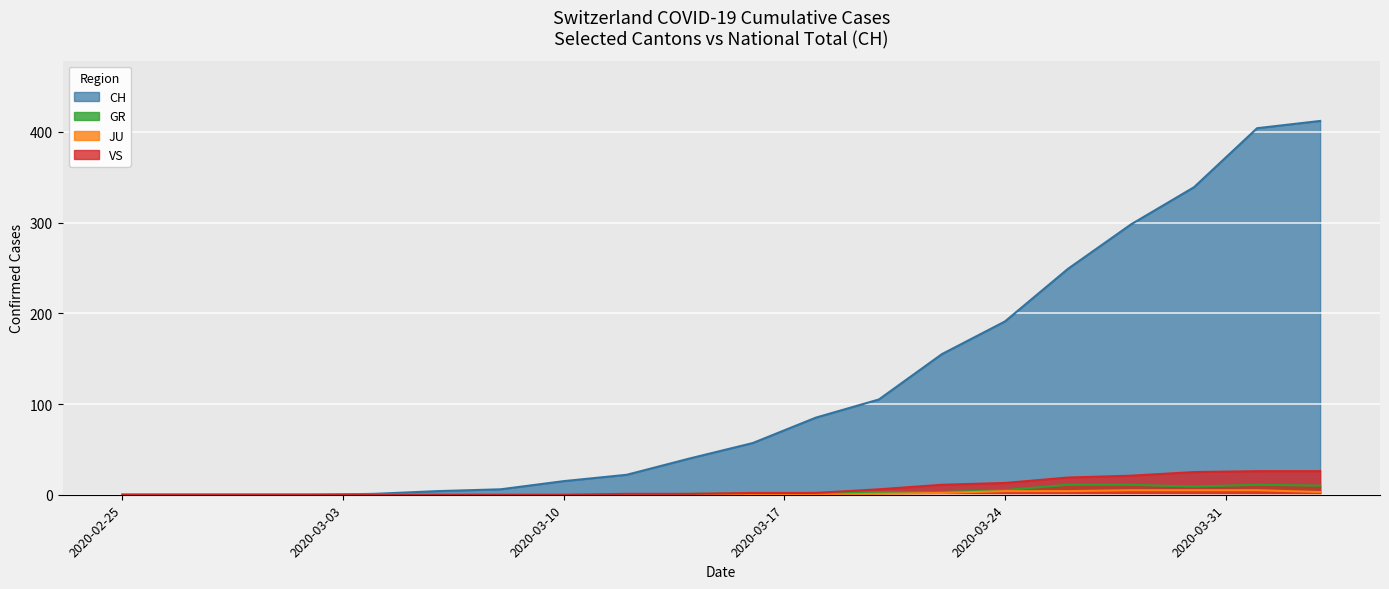

Which series has the largest total across all categories?

CH